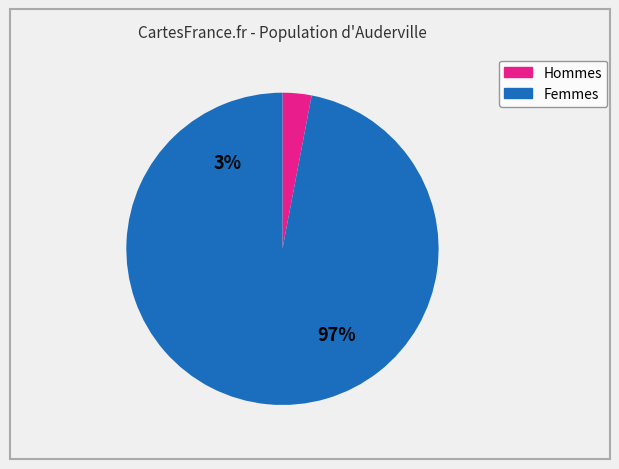

Do 0 and 33 together represent more than half of the pie?

No